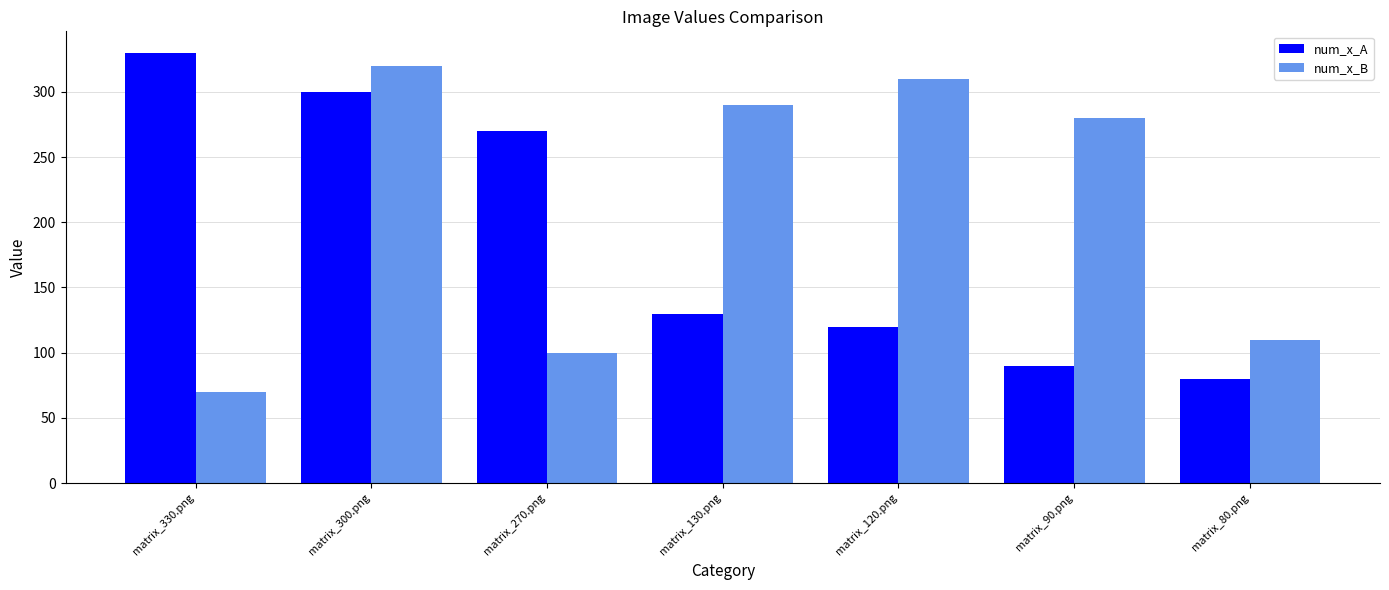

What position from the right is matrix_130.png?

4